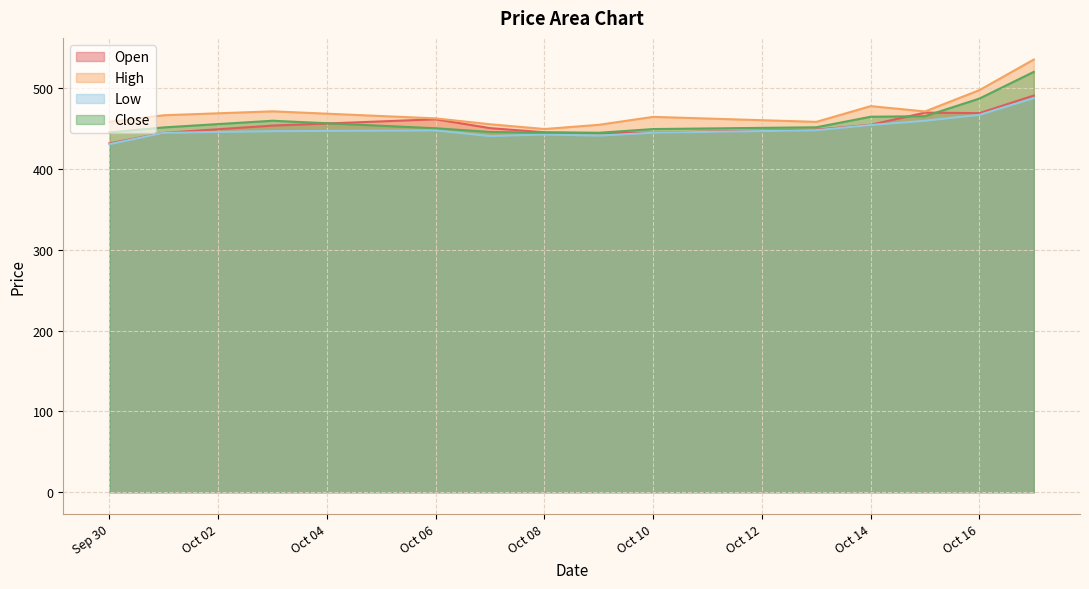

Does the chart display data point markers on the line(s)?

No